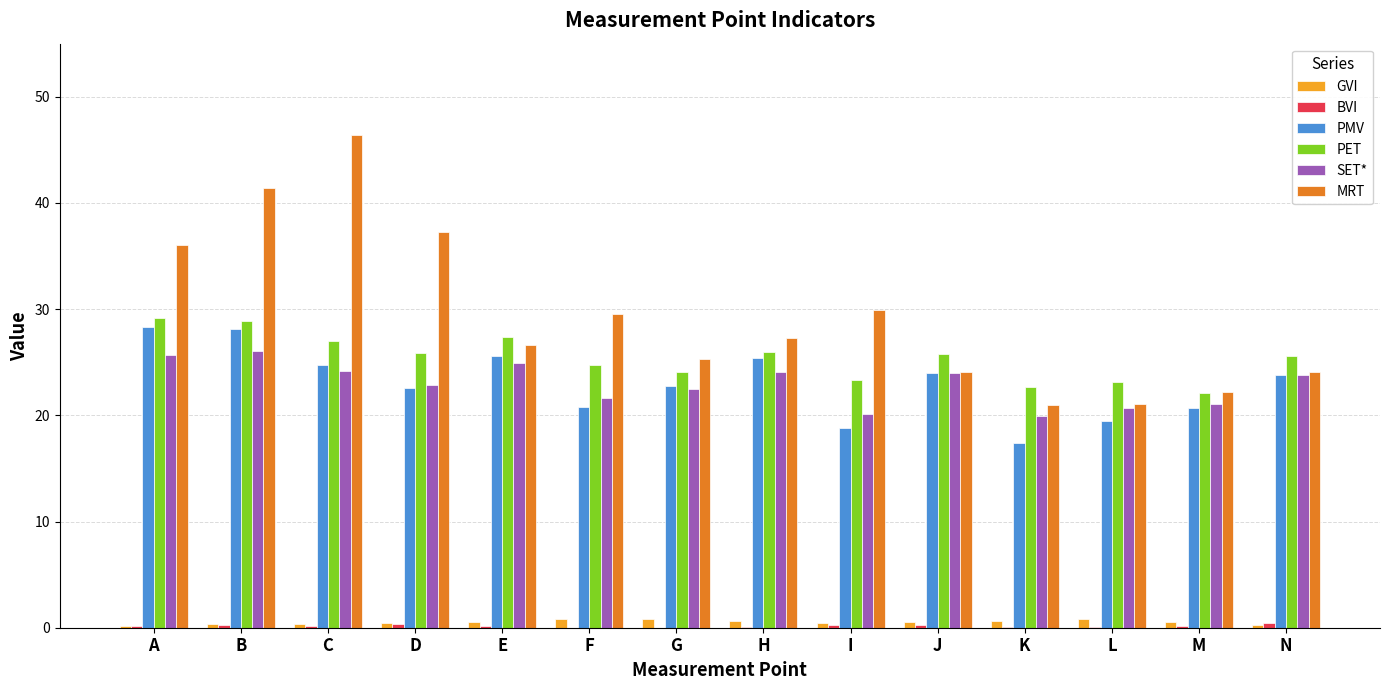

The MRT series shows 46.4 at C. True or false?

True